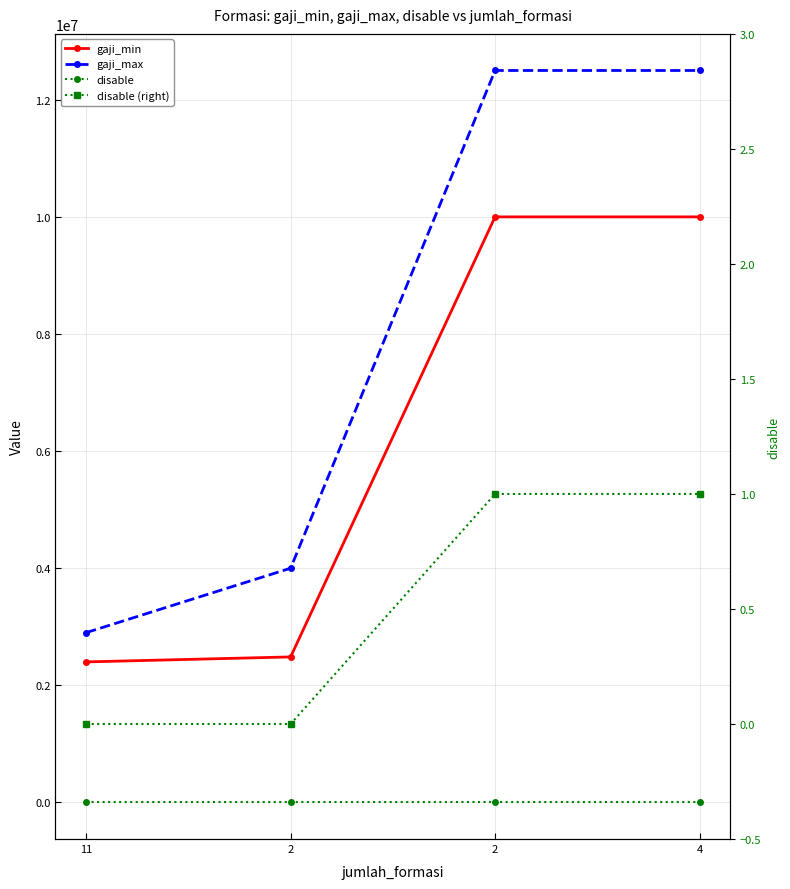

Reading right to left, what are all the values shown in this chart?

gaji_min: 10000000	10000000	2485000	2400000
gaji_max: 12500000	12500000	4000000	2900000
disable: 1	1	0	0
disable (right): 1	1	0	0